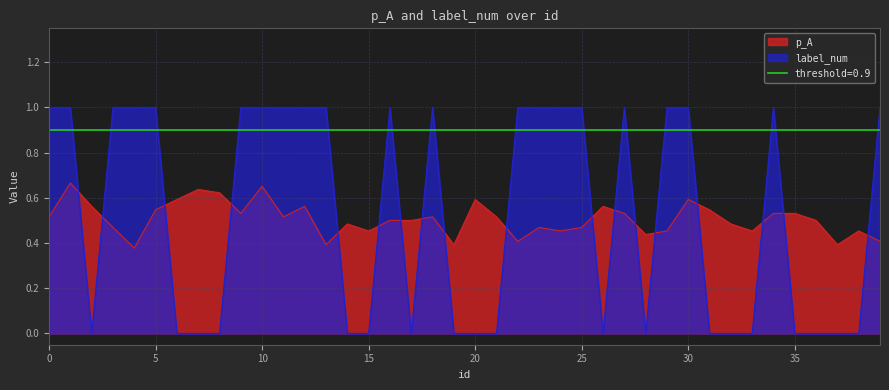

After their last crossing, which series has the higher values: p_A or label_num?

label_num